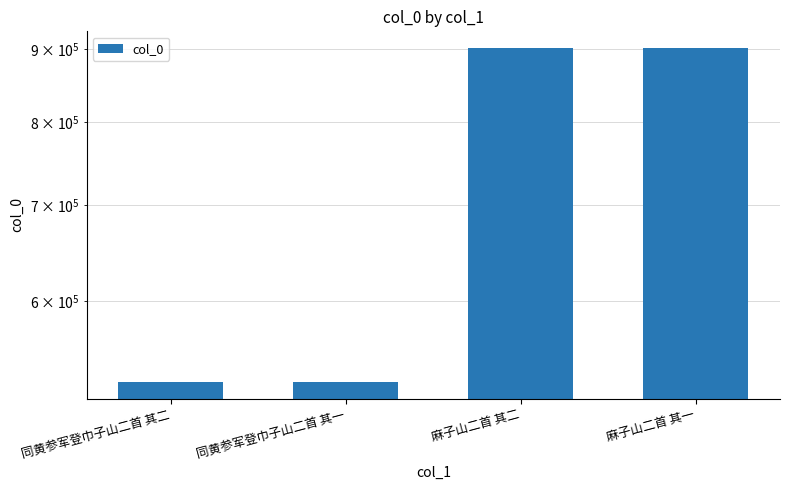

What is the ratio of the value at 同黄参军登巾子山二首 其一 to the value at 麻子山二首 其一?

0.6